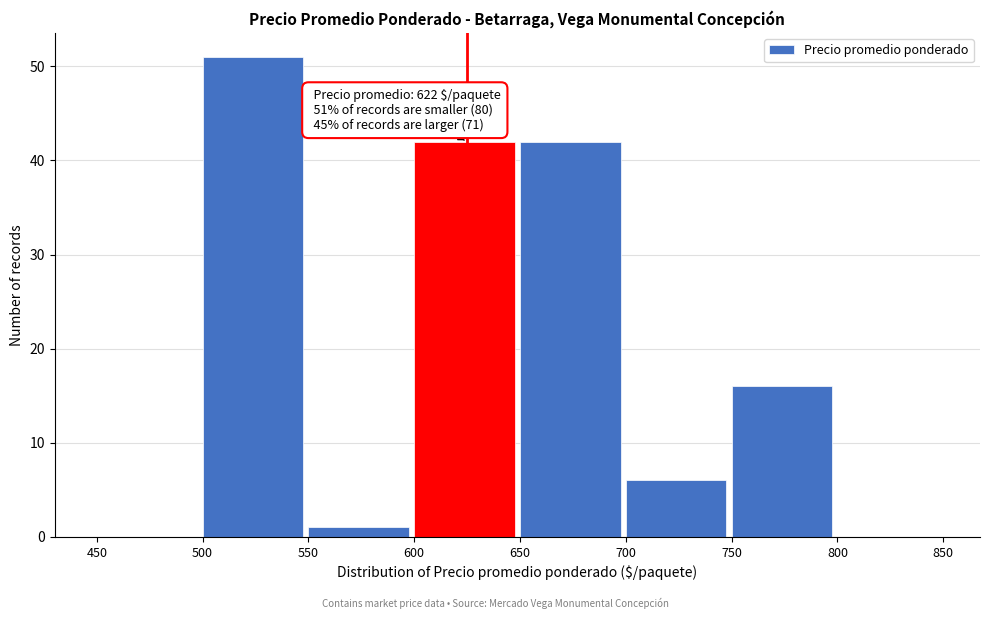

Which range on the x-axis has the tallest bar?

500 to 550